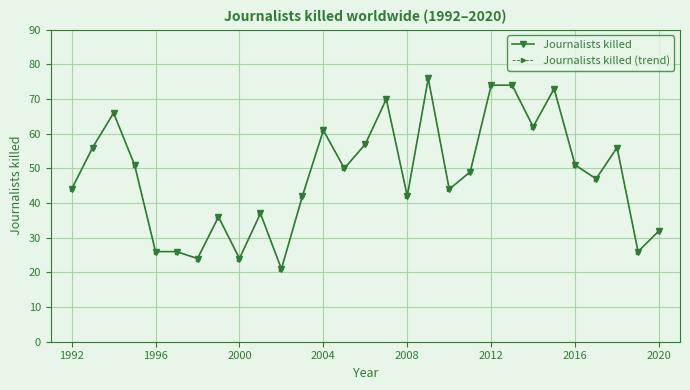

What is the average value of the Journalists killed series?

48